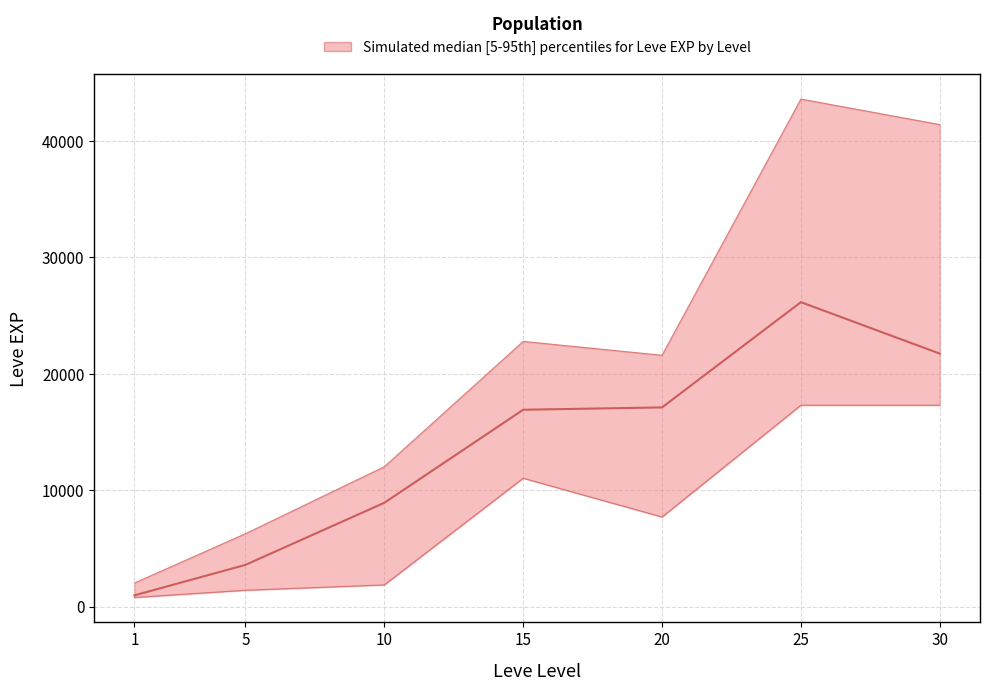

Where is the first local maximum for Leve EXP median?

25